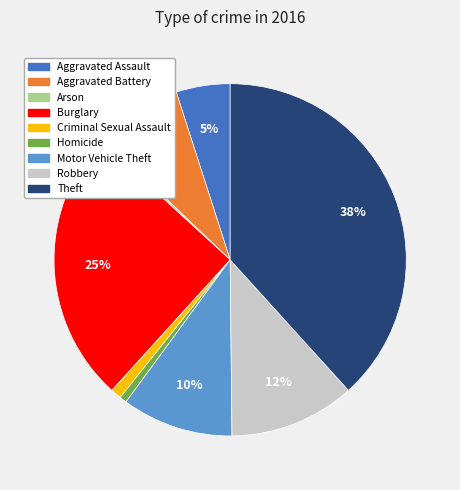

Between Theft and Aggravated Battery, which is larger?

Theft